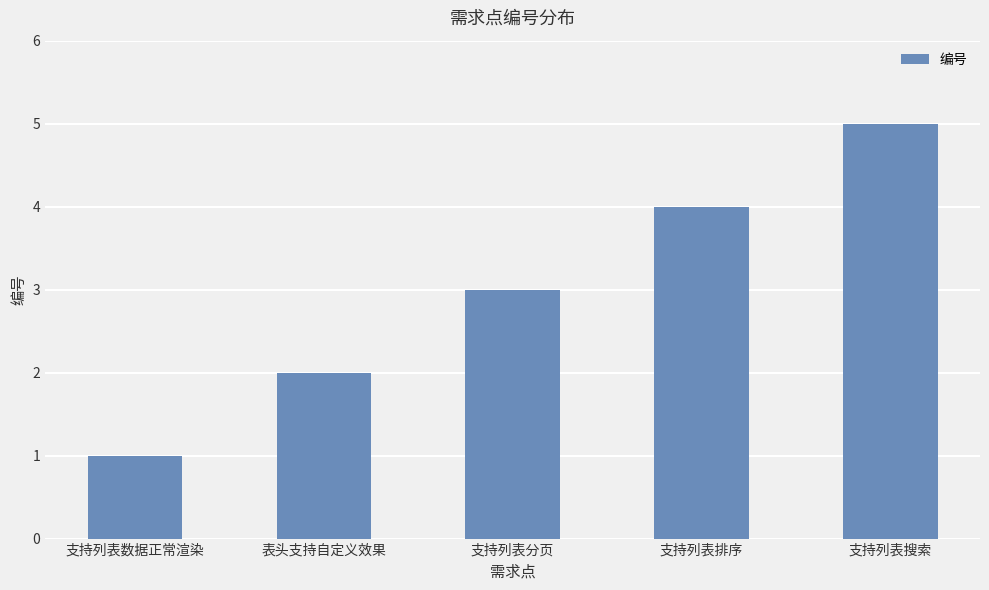

What is the average value?

3